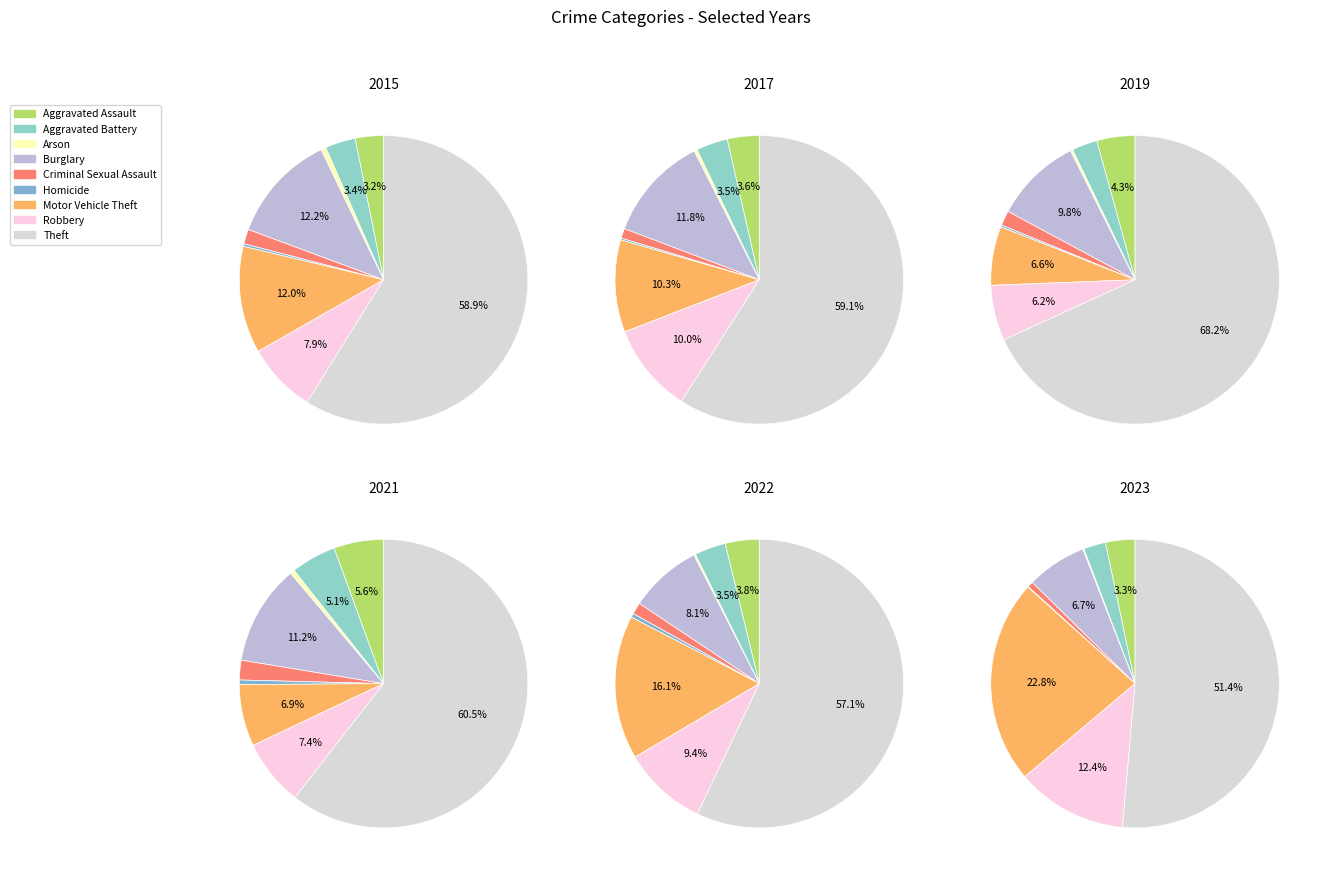

To the nearest percent, what portion does Robbery represent?

12%